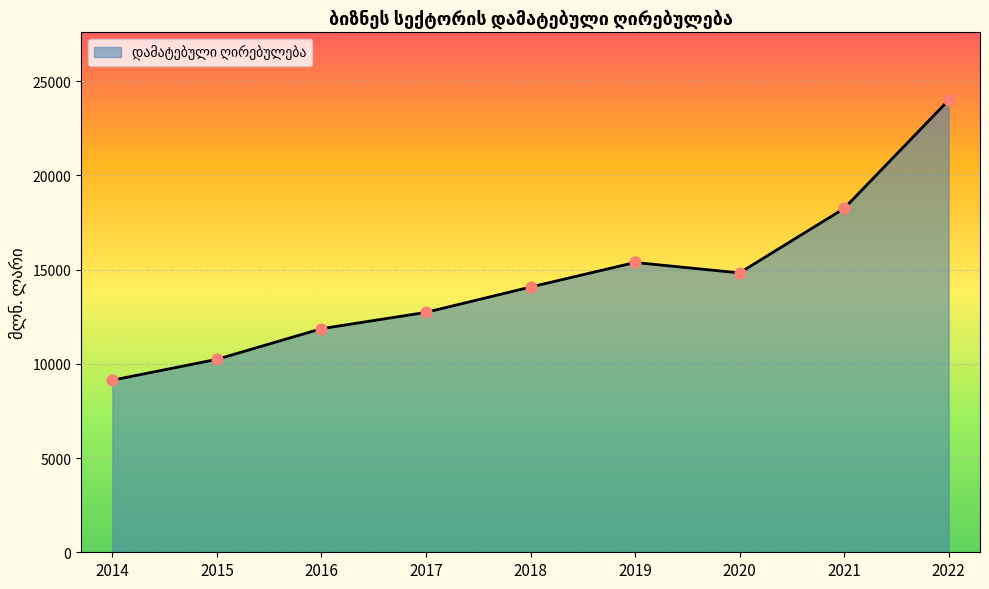

What is the ratio of the value at 2022 to the value at 2016?

2.0